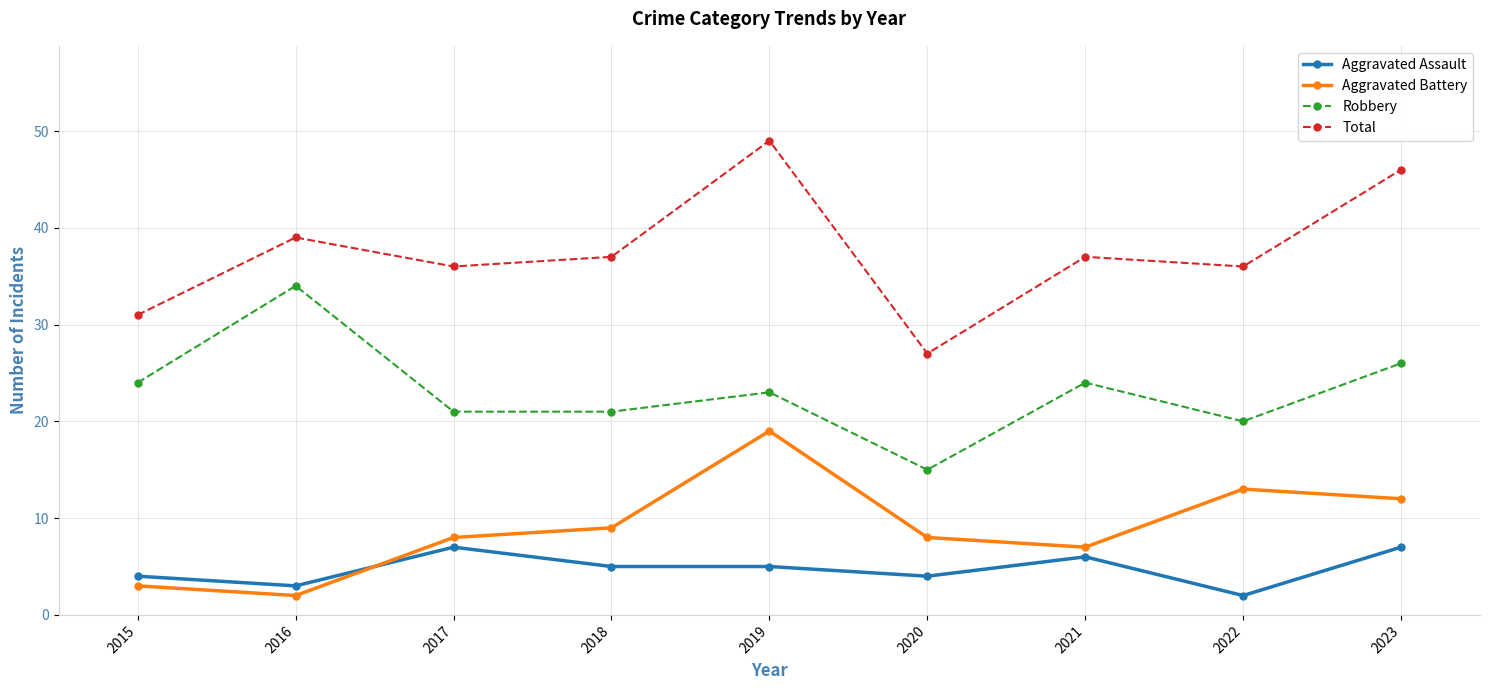

What is the total value across all series at 2022?

71